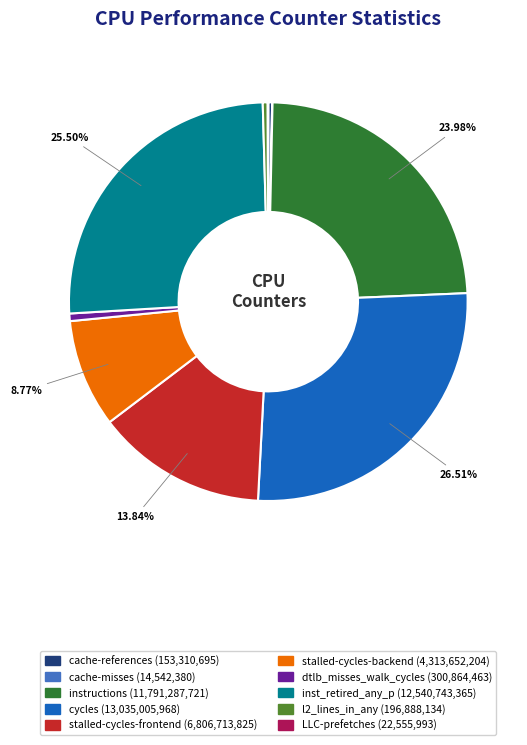

Does stalled-cycles-backend account for over 50% of the chart?

No